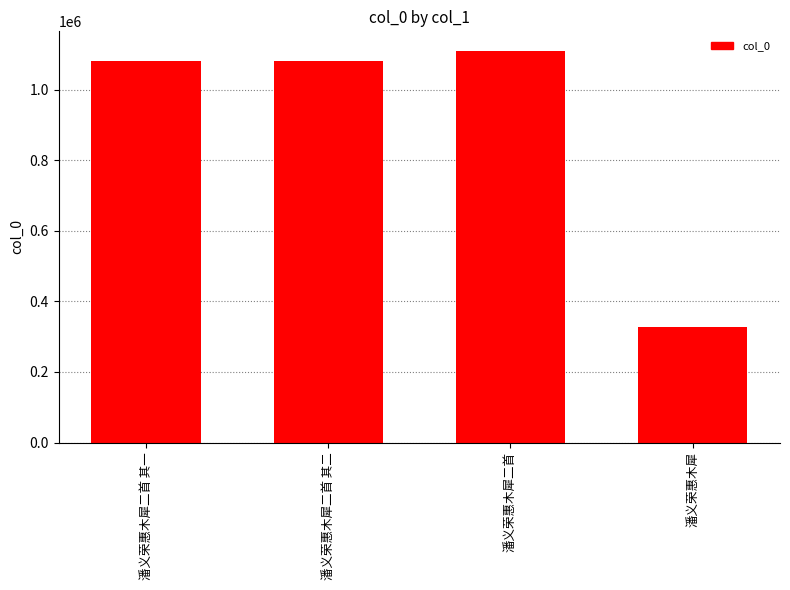

What is the greatest value displayed?

1109995